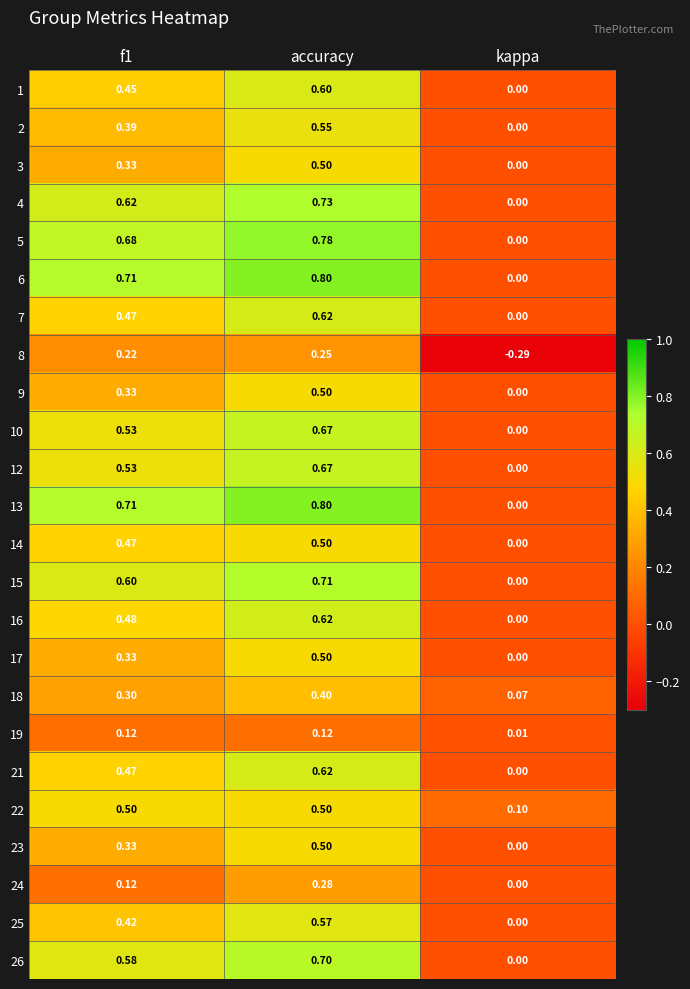

At which label is 23 closest to 0?

kappa